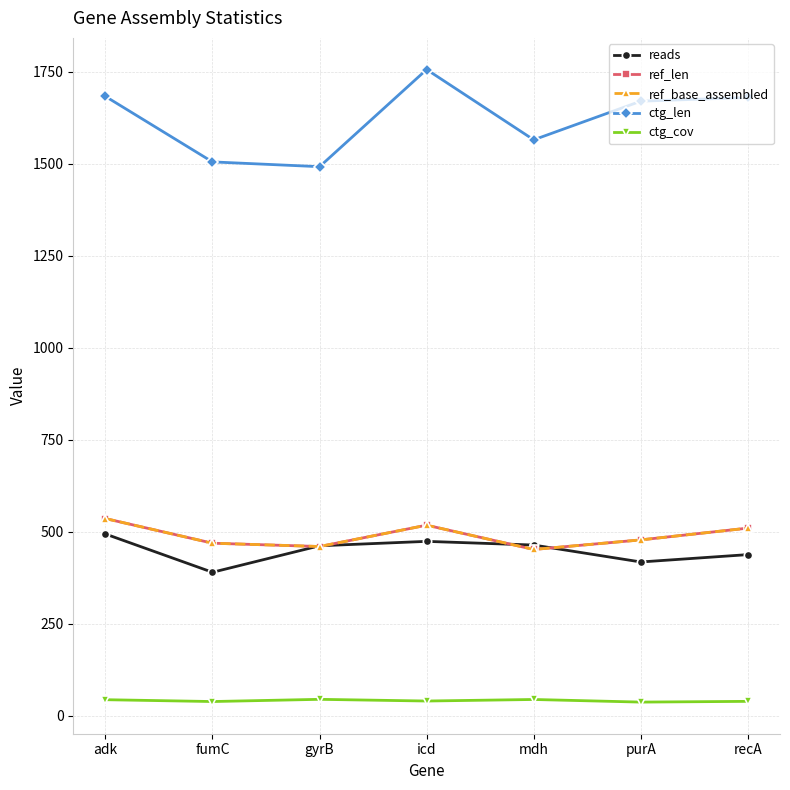

Does the chart have visible grid lines?

Yes